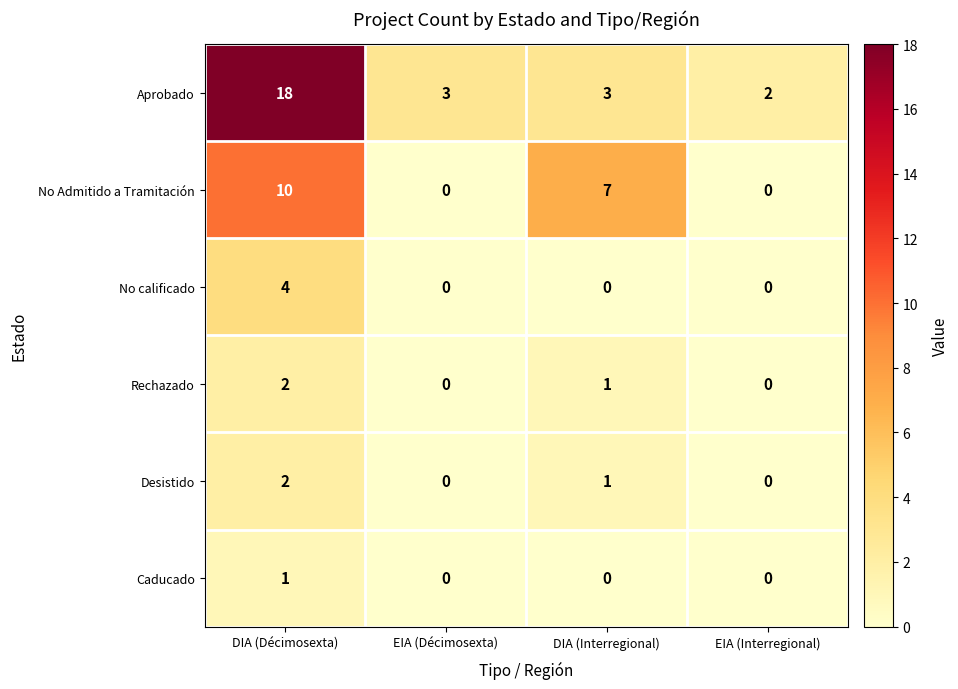

Reading right to left, extract all data points from this chart.

Aprobado: 2	3	3	18
No Admitido a Tramitación: 0	7	0	10
No calificado: 0	0	0	4
Rechazado: 0	1	0	2
Desistido: 0	1	0	2
Caducado: 0	0	0	1